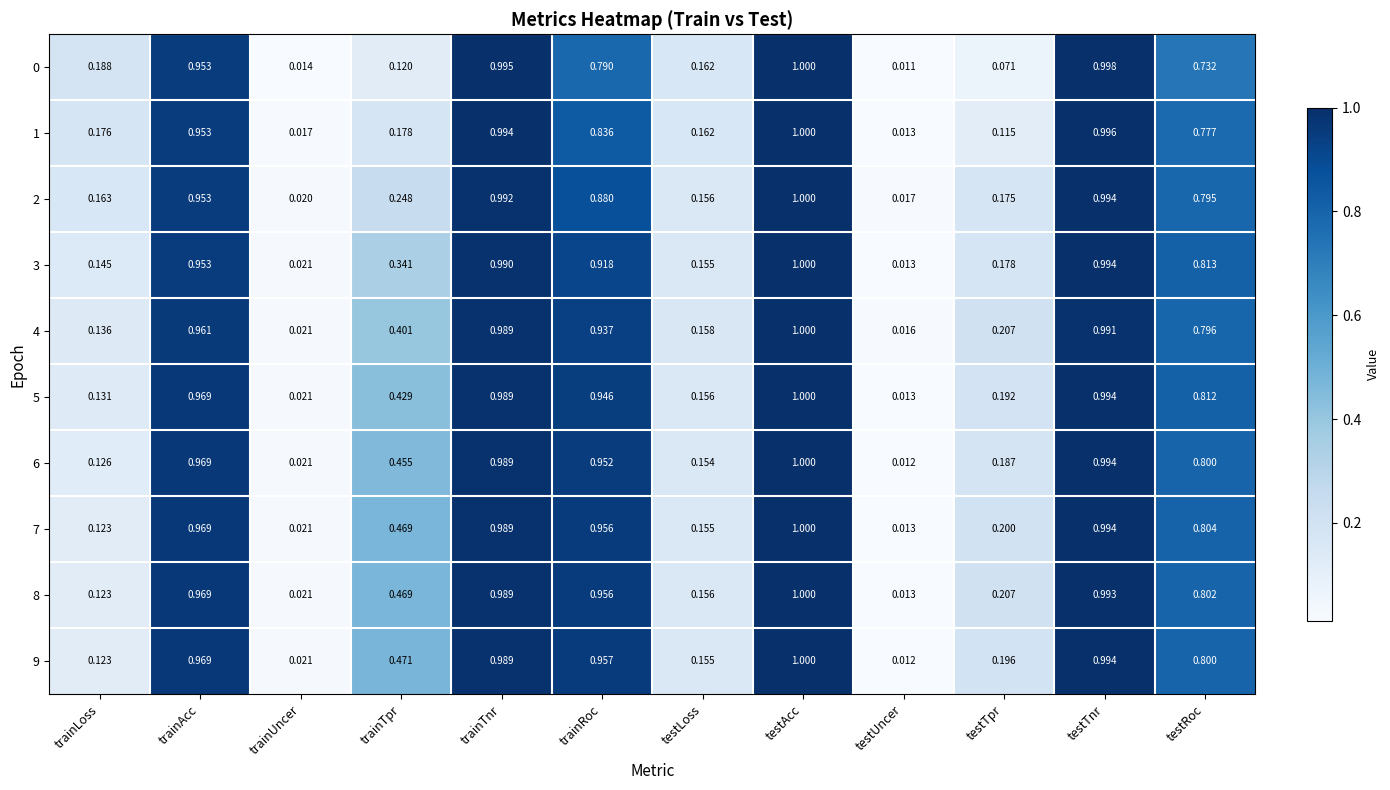

Between testLoss and testTnr, which series saw the biggest shift?

6